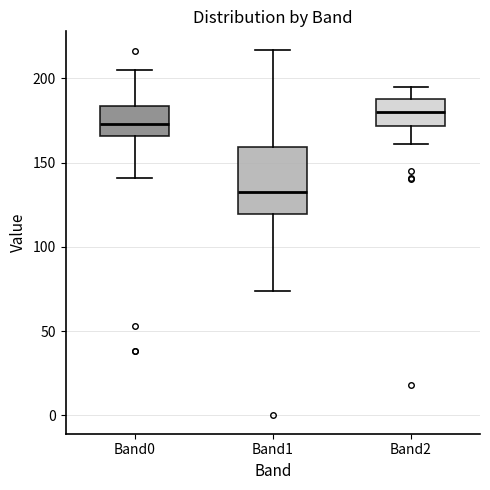

Reading left to right, read every box against the y-axis: the position of its median line, the range the box covers, and the ends of its whiskers. The values are not printed on the chart, so give them approximately, as read against the axis.

Band0: median 175, box 165 to 185, whiskers 140 to 205
Band1: median 135, box 120 to 160, whiskers 75 to 215
Band2: median 180, box 170 to 190, whiskers 160 to 195